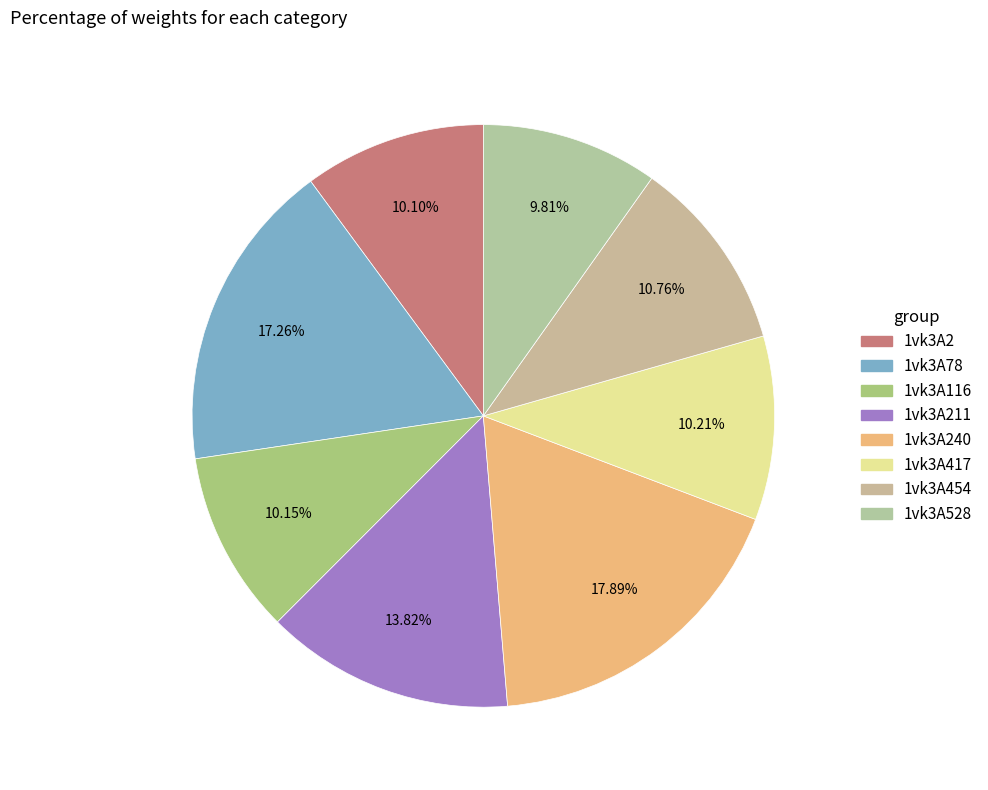

How many segments does this pie chart have?

8